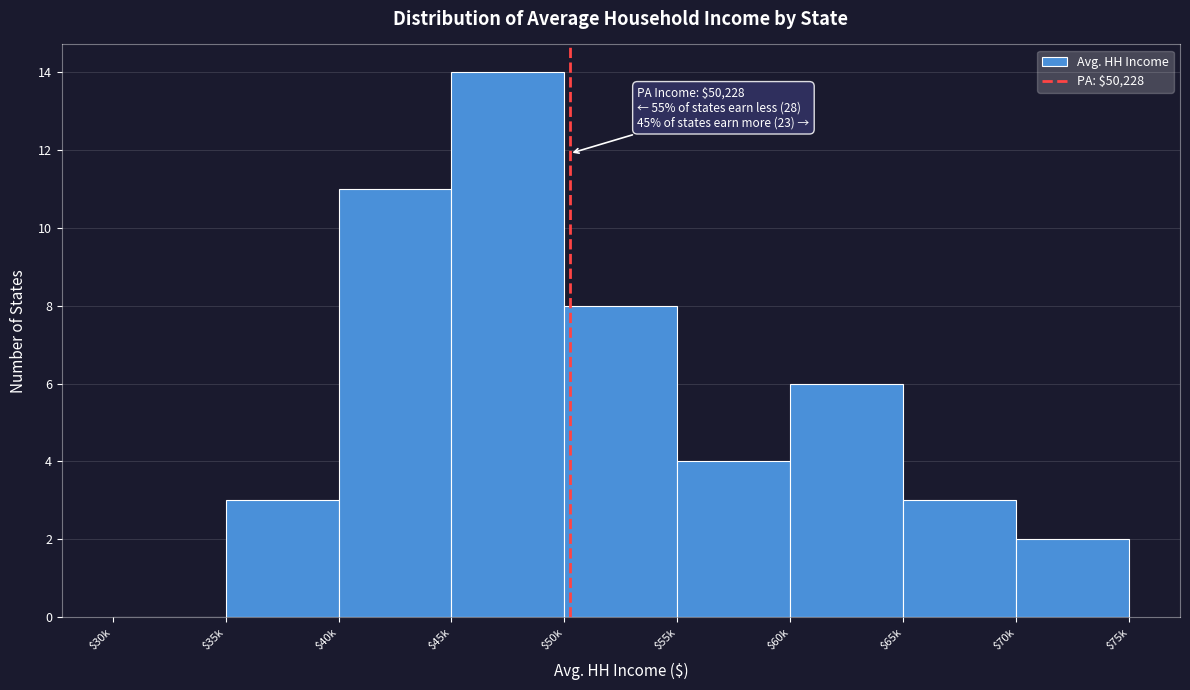

What is the approximate value at $55k?

4